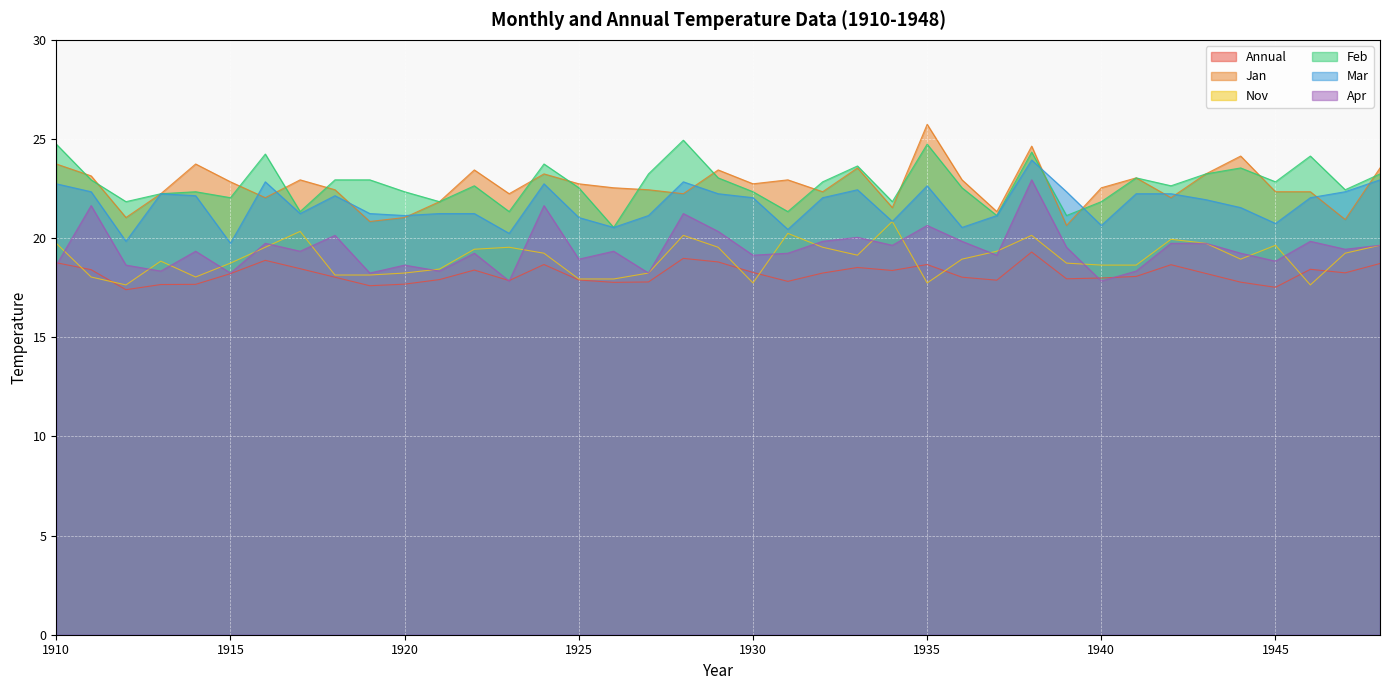

Where is the first local maximum for Annual?

1916